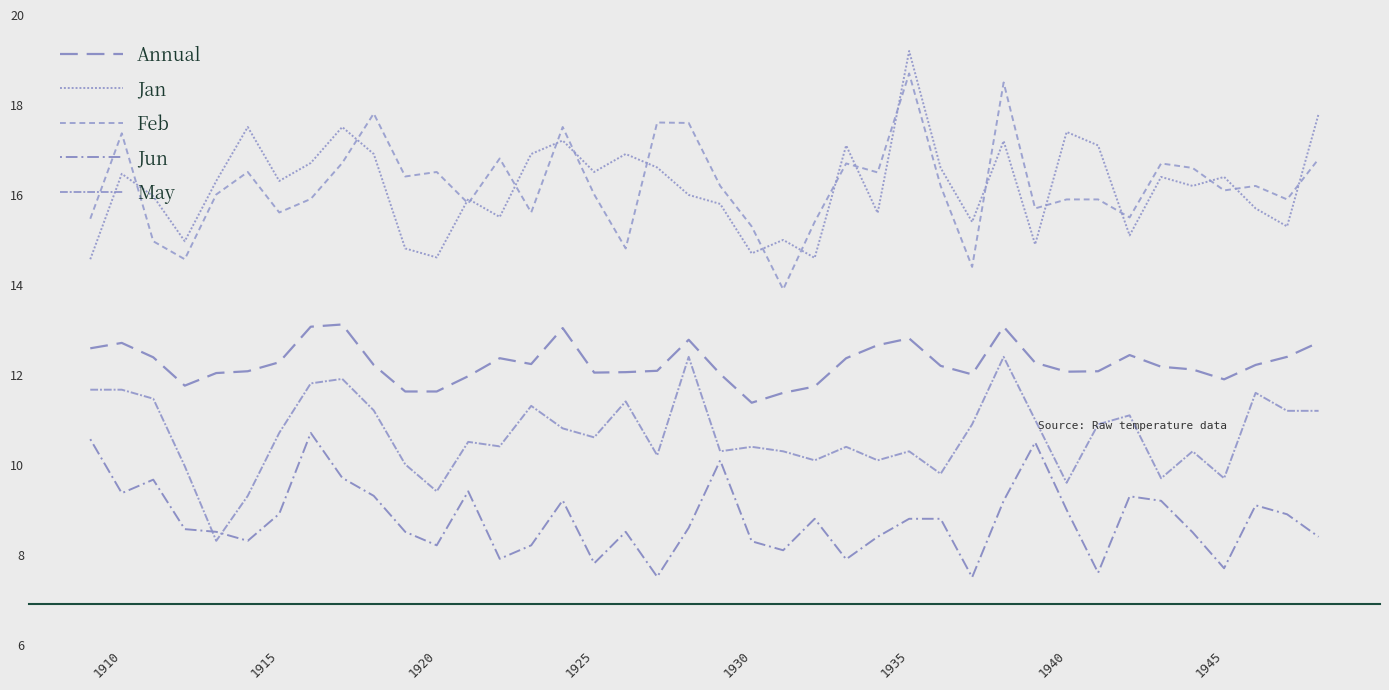

Does the chart display data point markers on the line(s)?

No